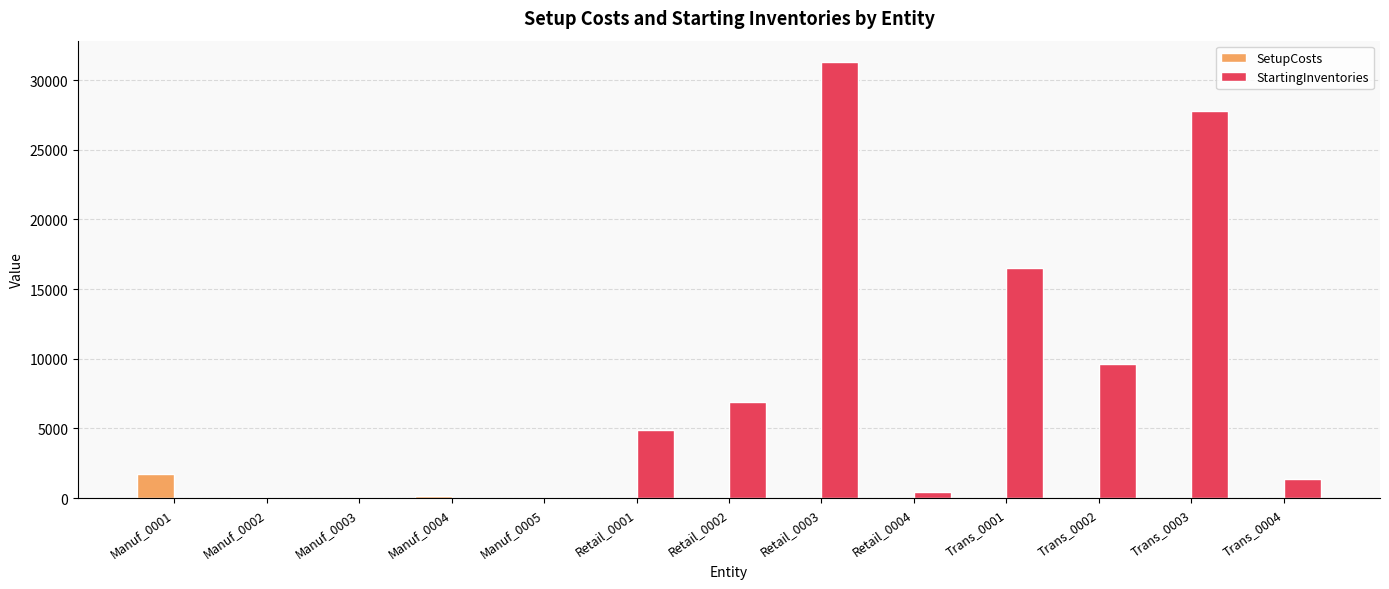

The value of StartingInventories at Manuf_0002 is 0.0. True or false?

True